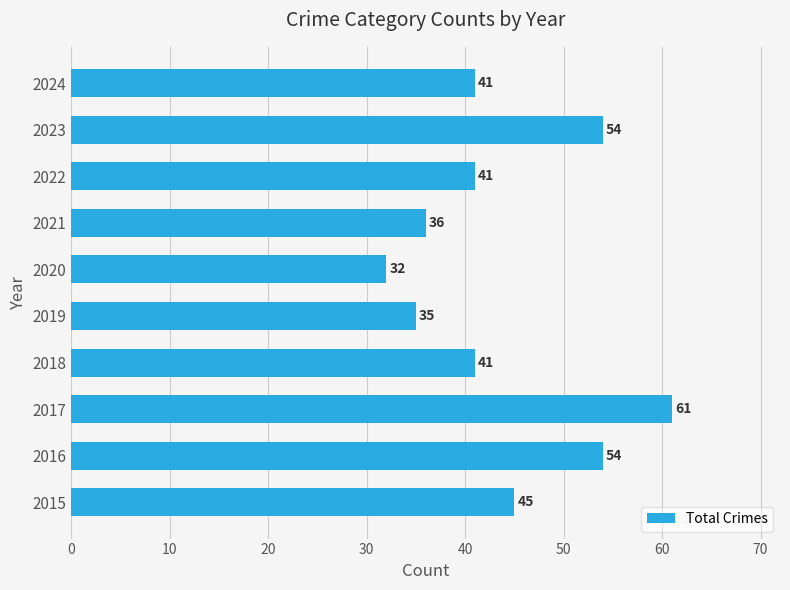

Which has a higher value, 2022 or 2021?

2022